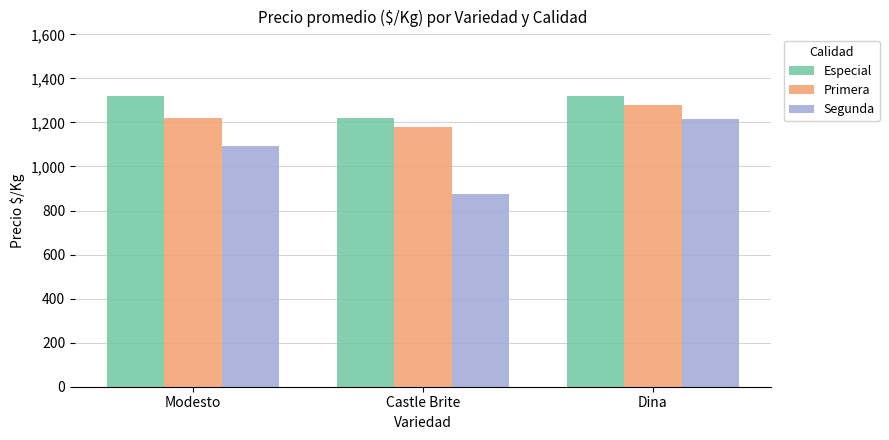

What position from the left is Castle Brite?

2